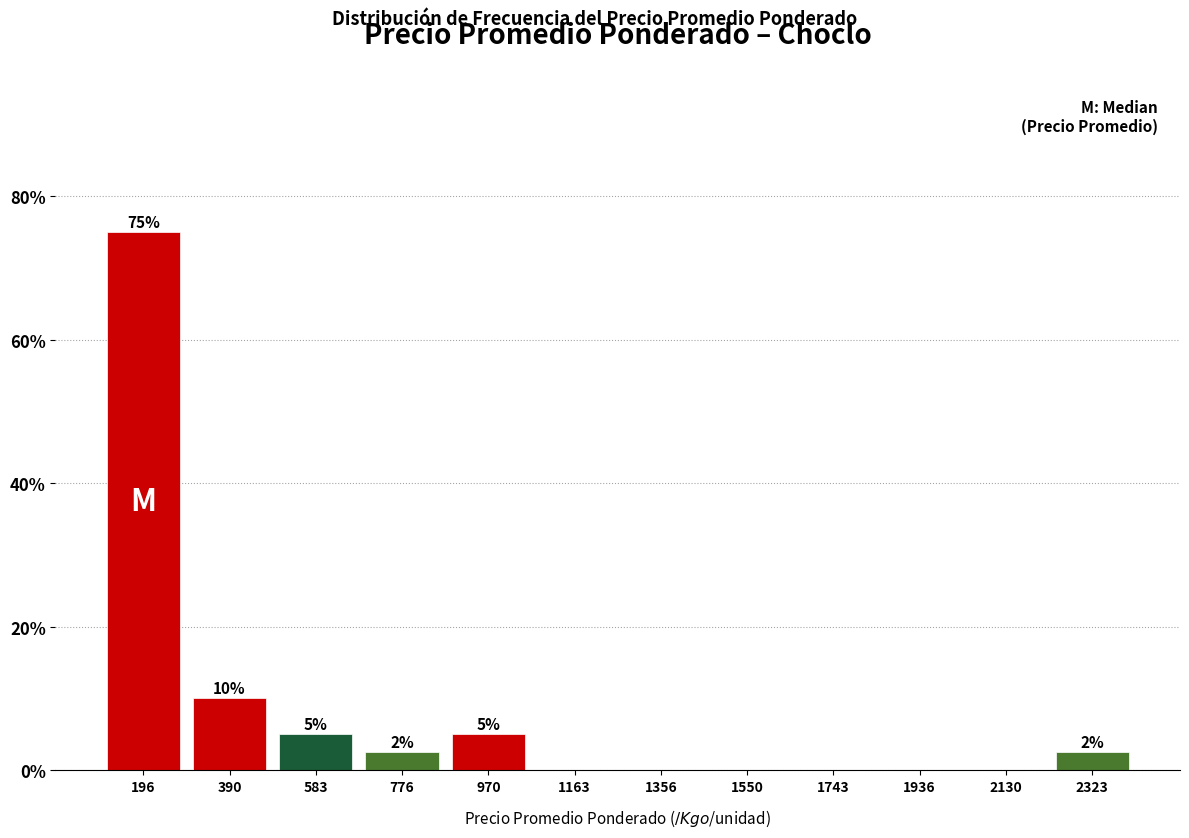

Over which range of the x-axis is the bar tallest?

100 to 300